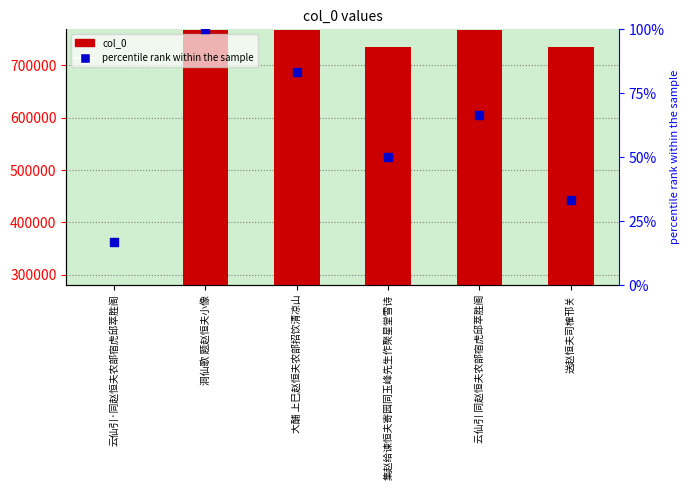

At which category is the sum across all series the highest?

洞仙歌 题赵恒夫小像